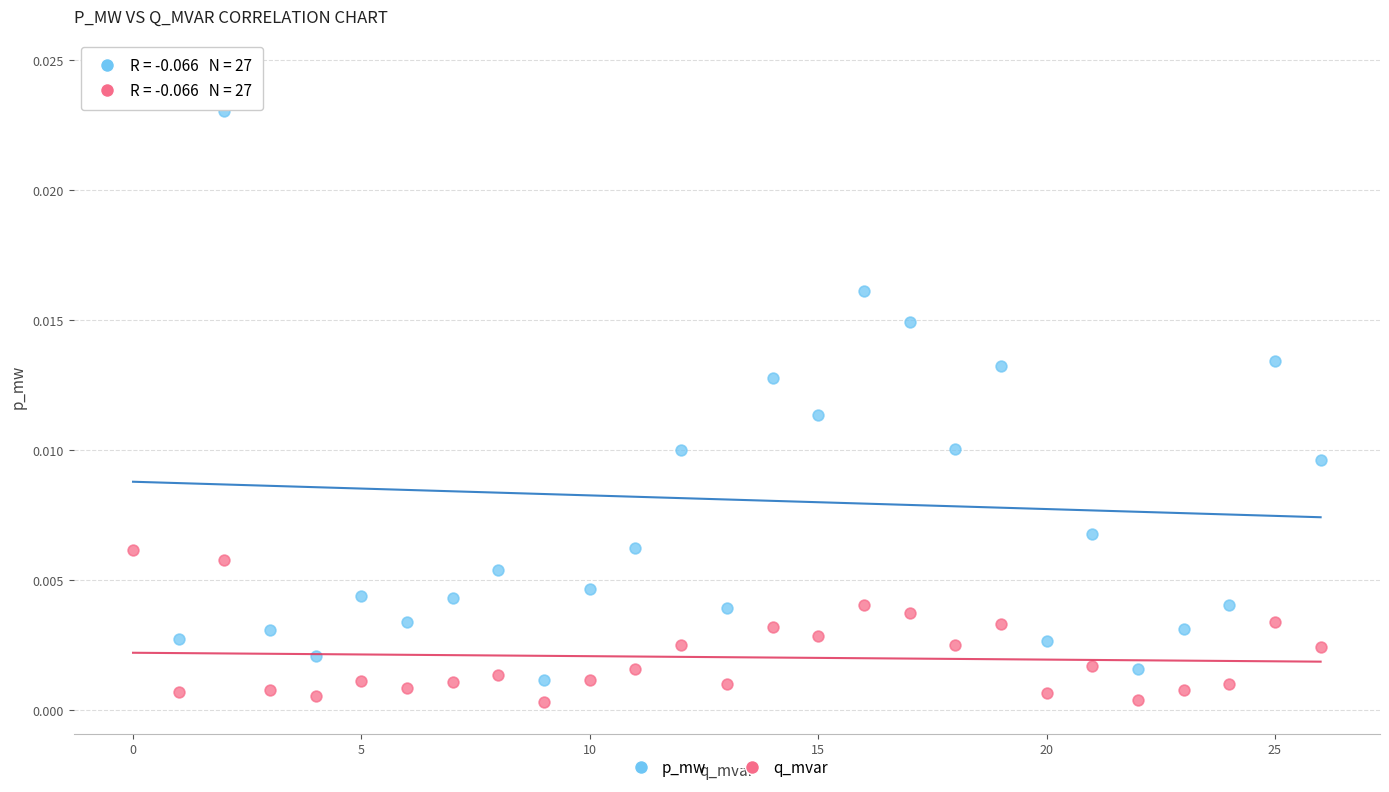

Which series contains the lowest Y value?

q_mvar